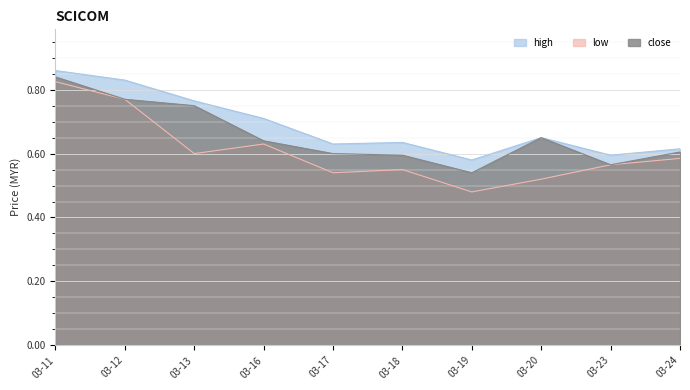

Which label corresponds to the largest value in the chart?

03-11